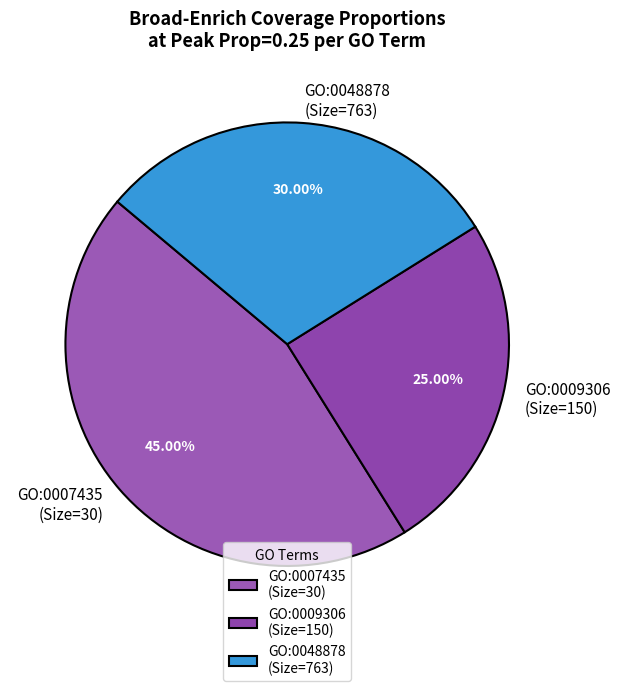

To the nearest percent, what is the average slice percentage?

33%